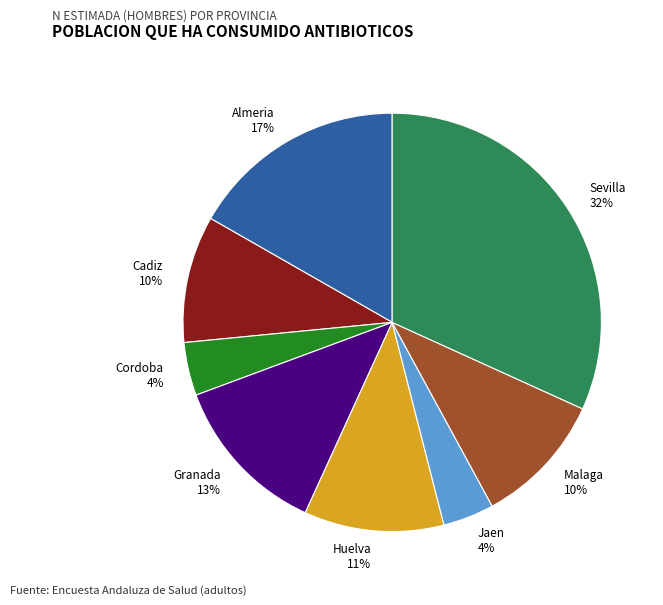

True or false: Malaga accounts for 10% of the total.

True